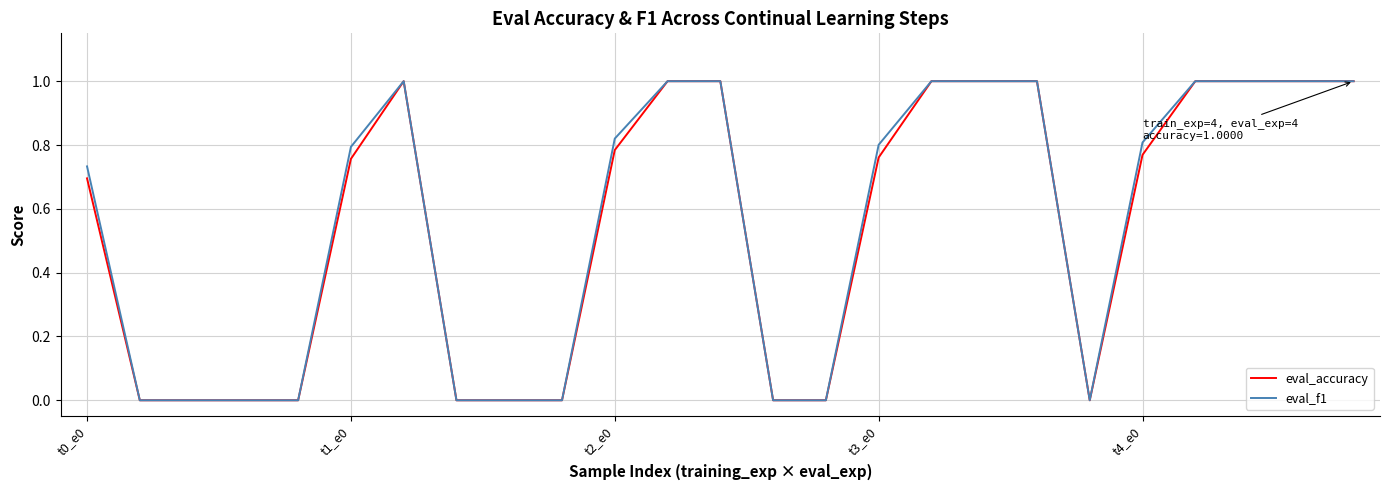

What is the maximum value shown in the chart?

1.0